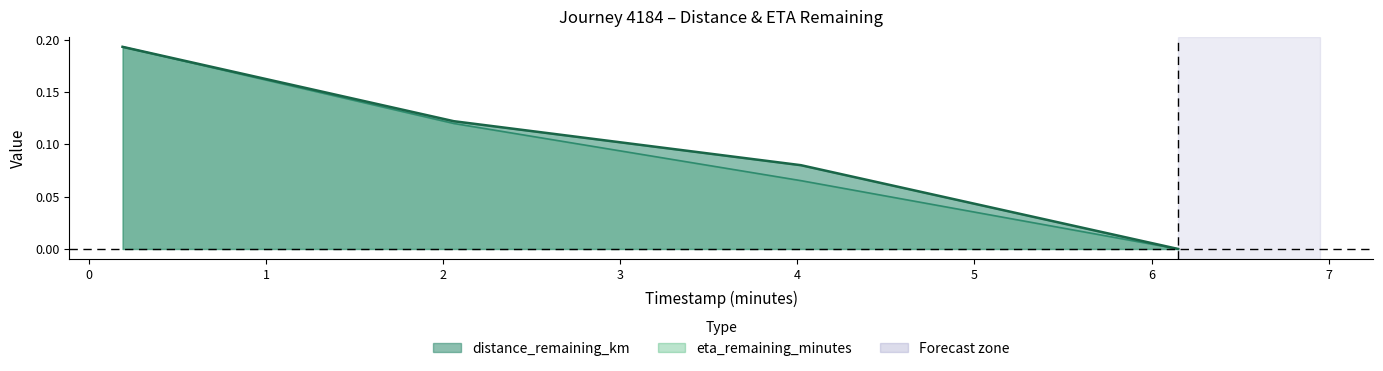

Does the chart have visible grid lines?

No